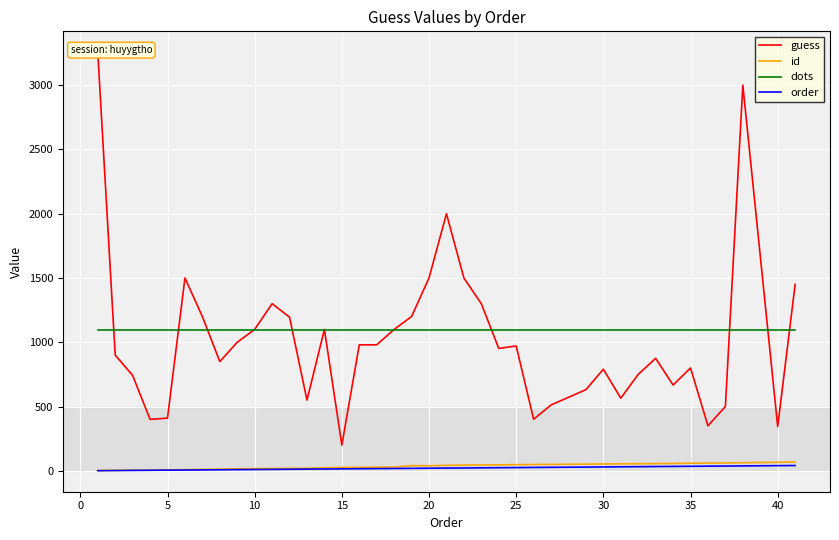

True or false: dots and id intersect in this chart.

False